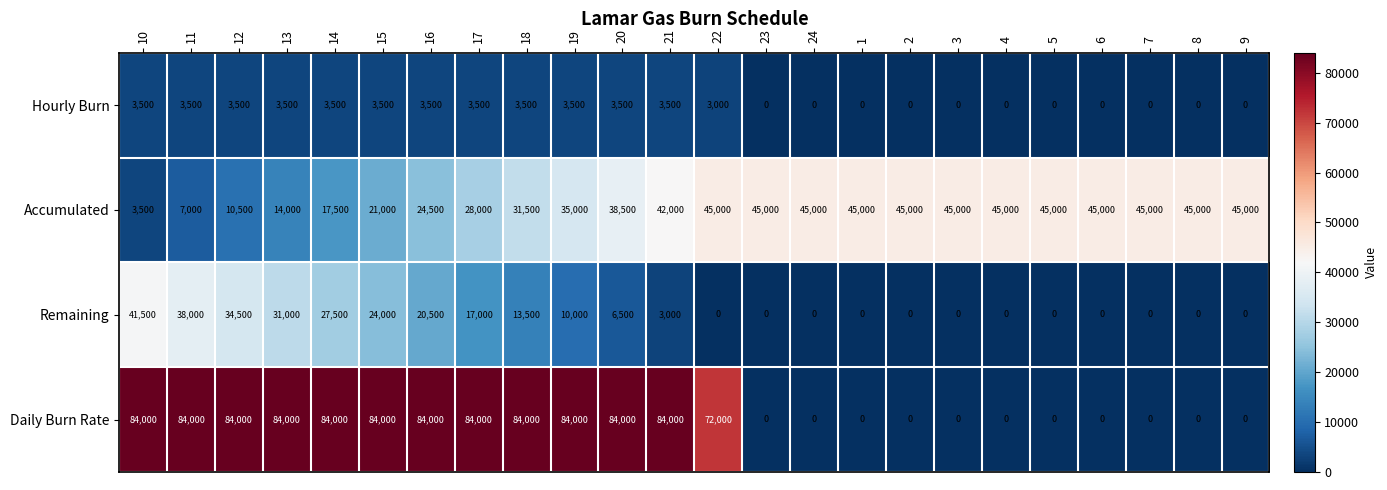

Which category has the lowest value in the Accumulated series?

10